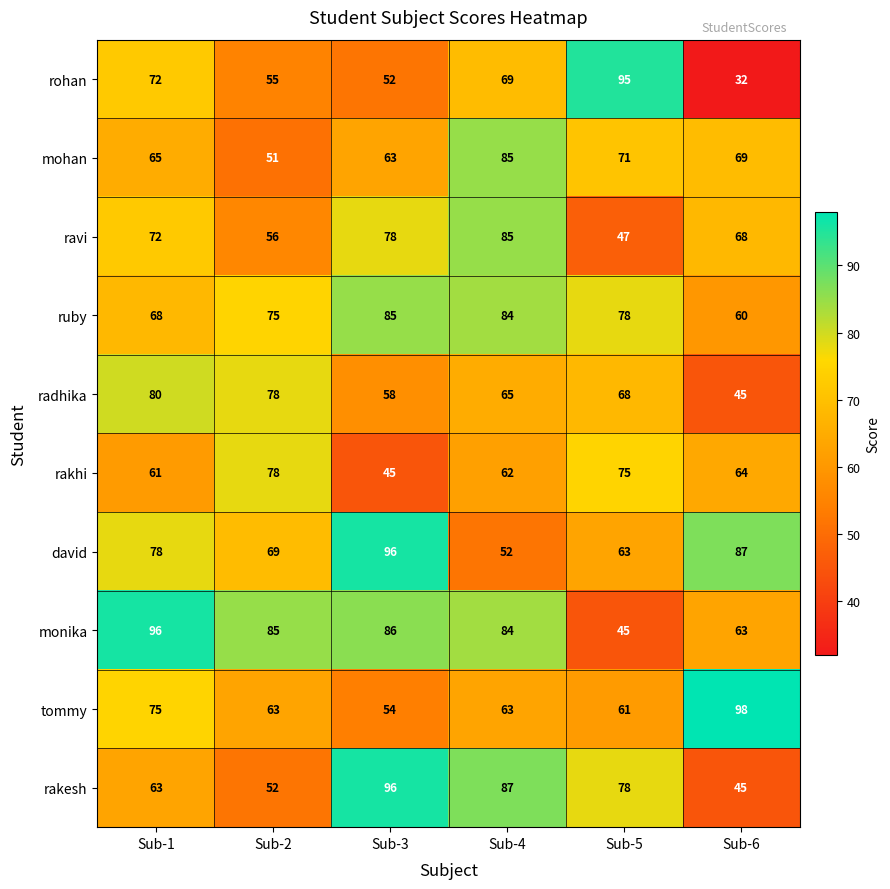

What is the difference between the rakhi values at Sub-6 and Sub-1?

3